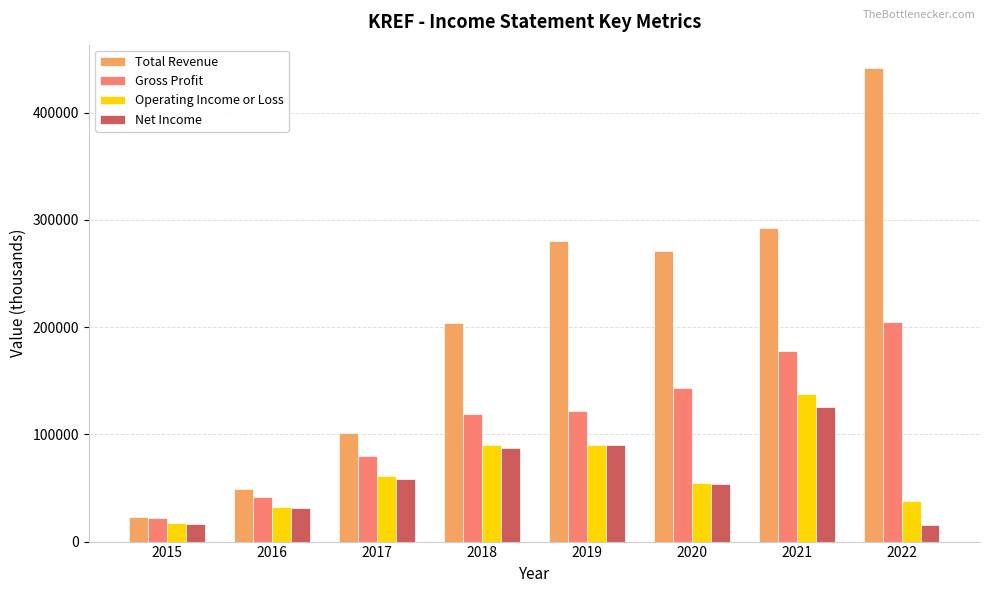

What is the highest value of the Gross Profit series?

205100